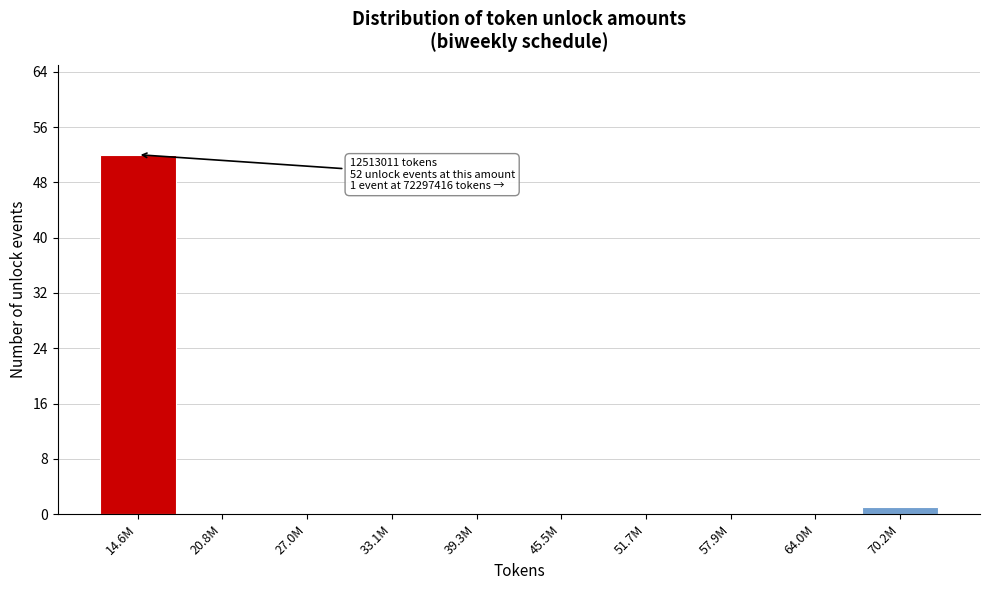

Reading left to right, what are all the values shown in this chart?

14.6M=52	20.8M=0	27.0M=0	33.1M=0	39.3M=0	45.5M=0	51.7M=0	57.9M=0	64.0M=0	70.2M=1